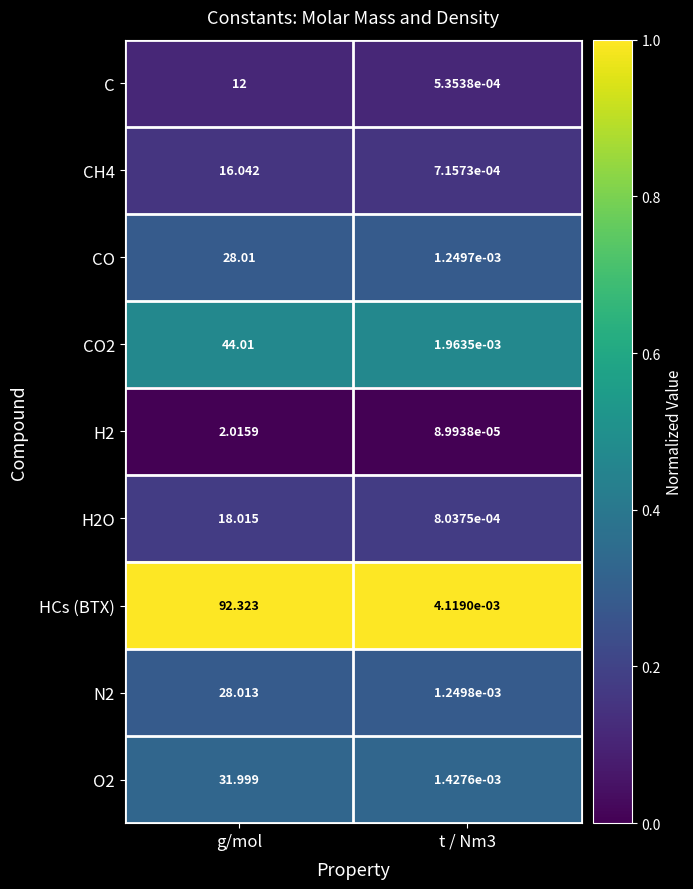

List the series in order of their peak value, lowest first.

H2, C, CH4, H2O, CO, N2, O2, CO2, HCs (BTX)